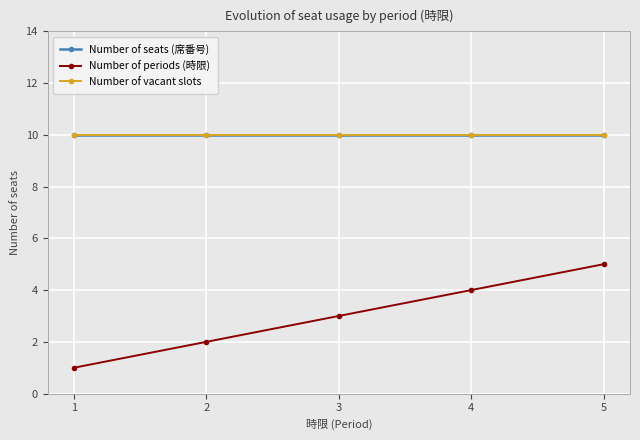

Does the chart have visible grid lines?

Yes